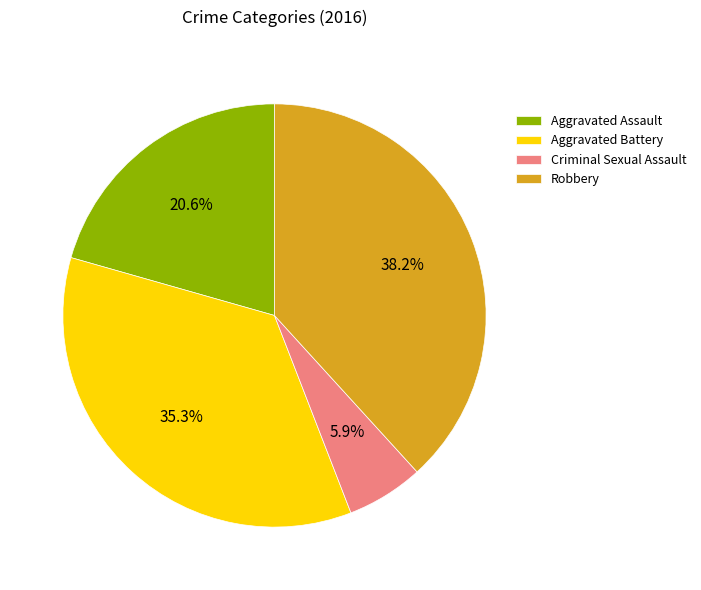

Rank the categories by value from lowest to highest.

Criminal Sexual Assault, Aggravated Assault, Aggravated Battery, Robbery